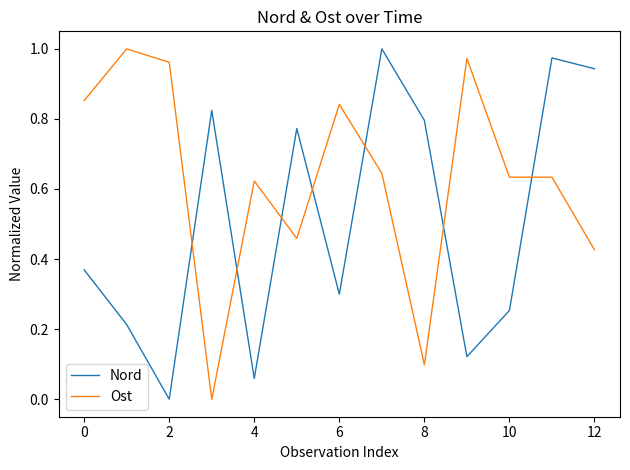

True or false: Nord and Ost cross at least once.

True